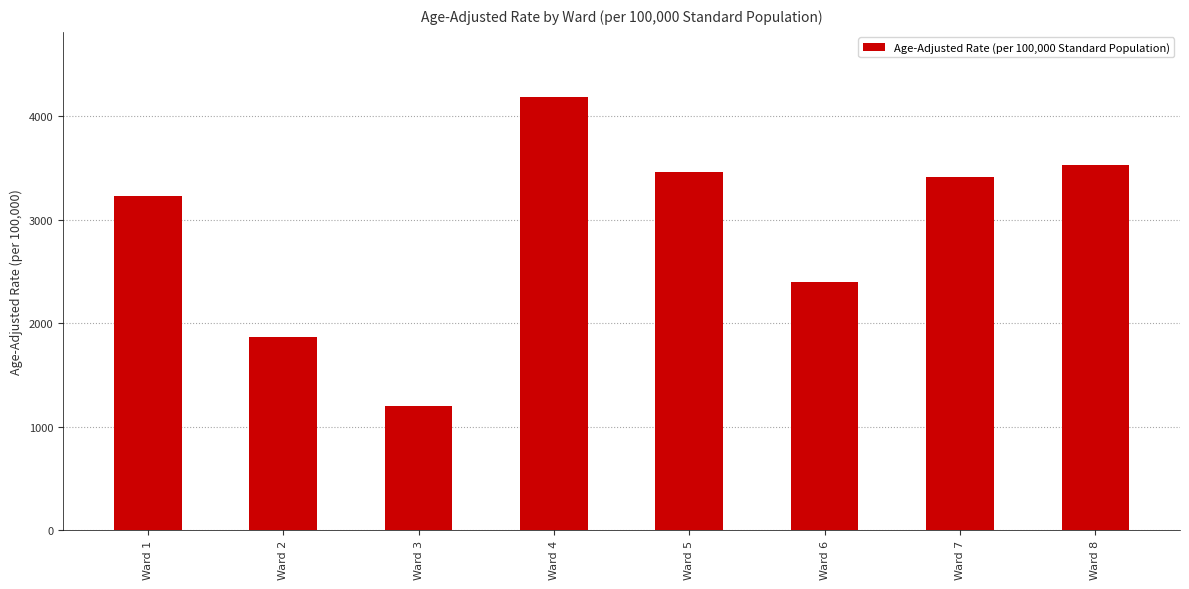

Rank the categories by value from lowest to highest.

Ward 3, Ward 2, Ward 6, Ward 1, Ward 7, Ward 5, Ward 8, Ward 4